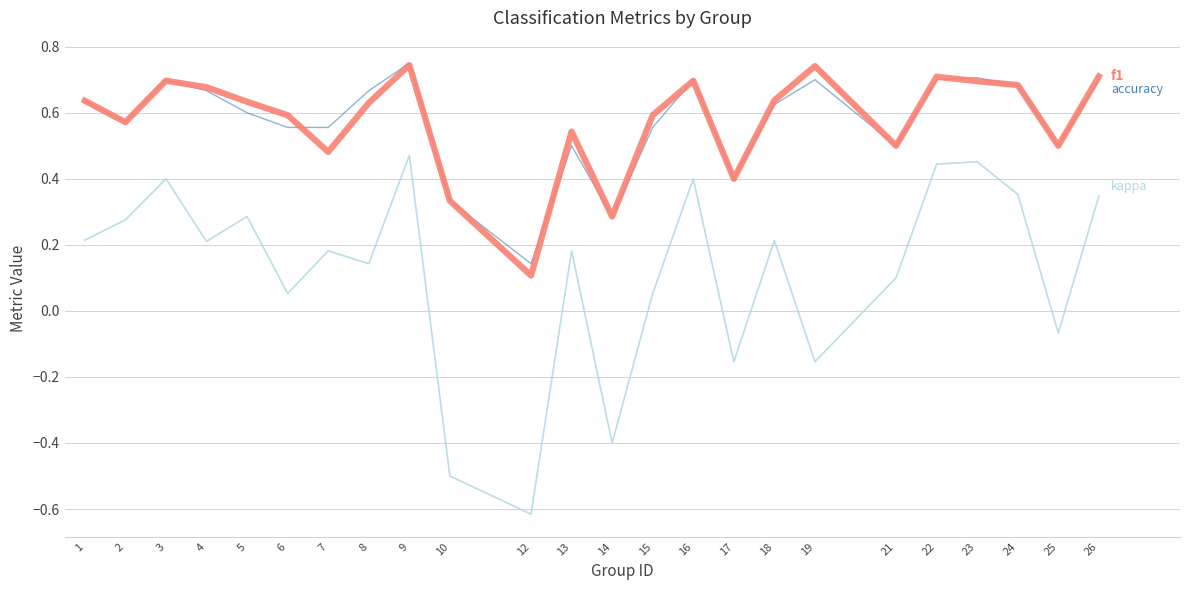

At which category does the chart reach its minimum across all series?

12